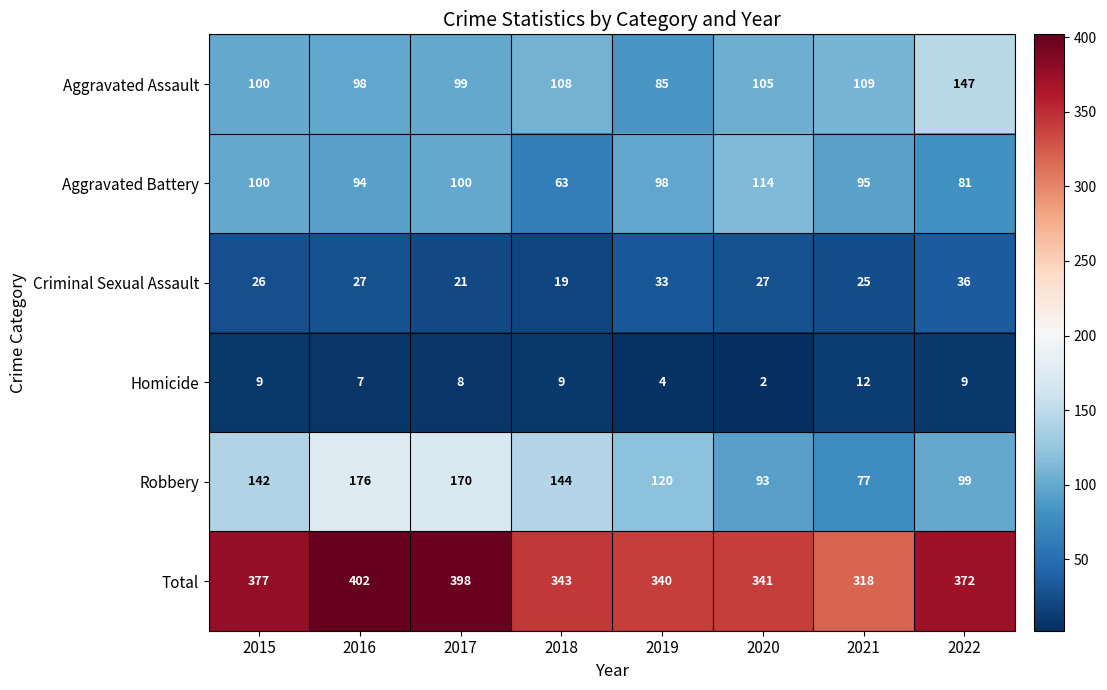

What is the smallest value displayed?

2